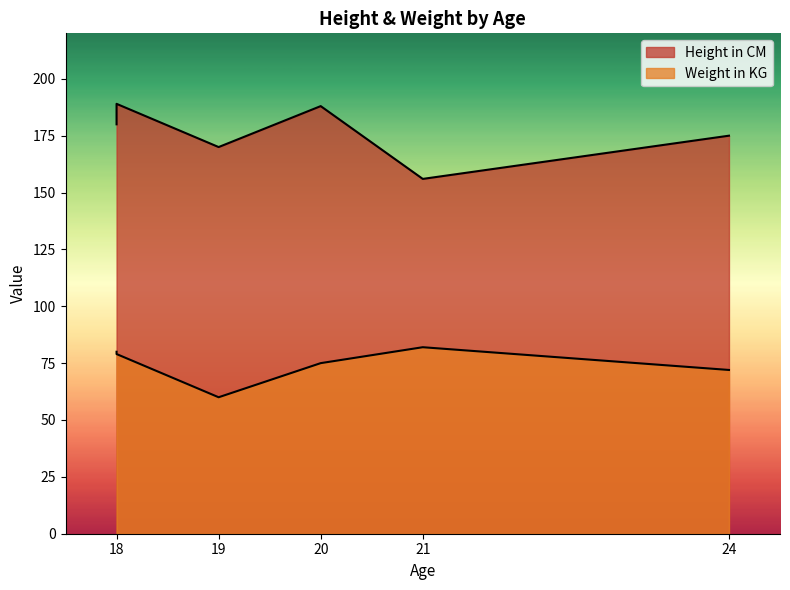

List the labels in order of Height in CM value, smallest first.

21, 19, 24, 18, 20, 18